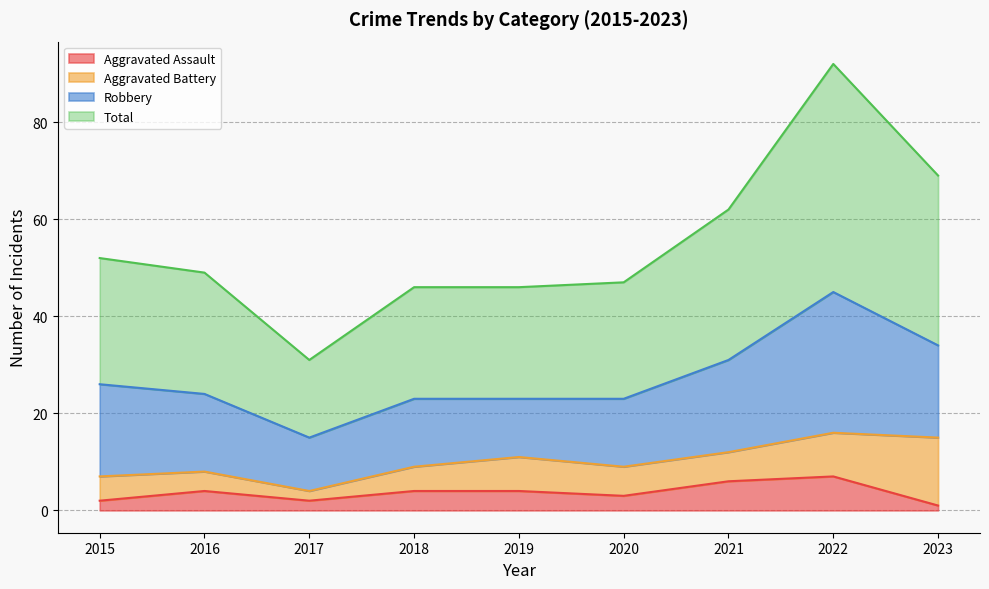

Is the value of Aggravated Assault at 2020 greater than the value of Total at 2019?

No